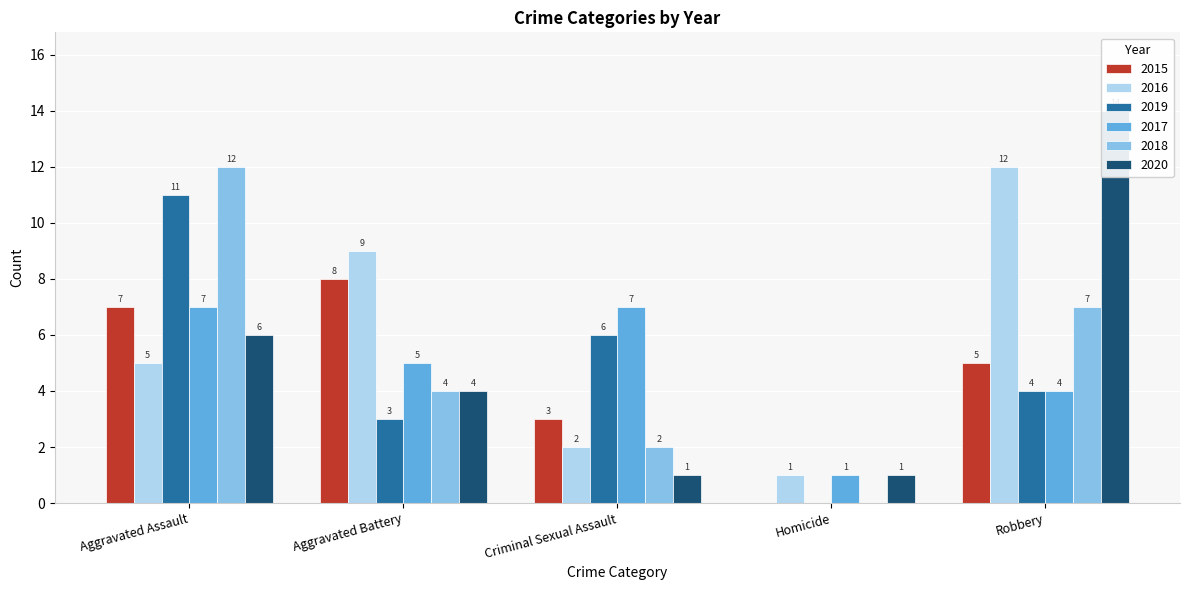

Reading left to right, extract all data points from this chart.

2015: 7	8	3	0	5
2016: 5	9	2	1	12
2019: 11	3	6	0	4
2017: 7	5	7	1	4
2018: 12	4	2	0	7
2020: 6	4	1	1	14